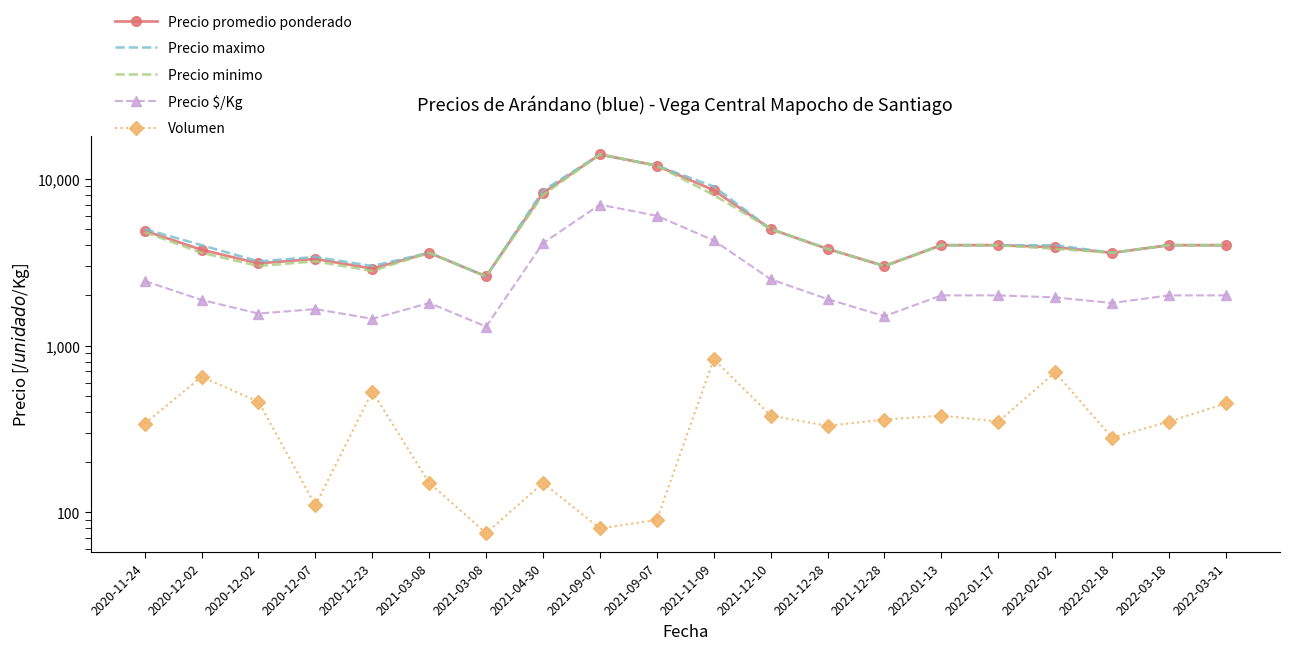

Where is Precio promedio ponderado nearest to the value 8300?

2021-04-30